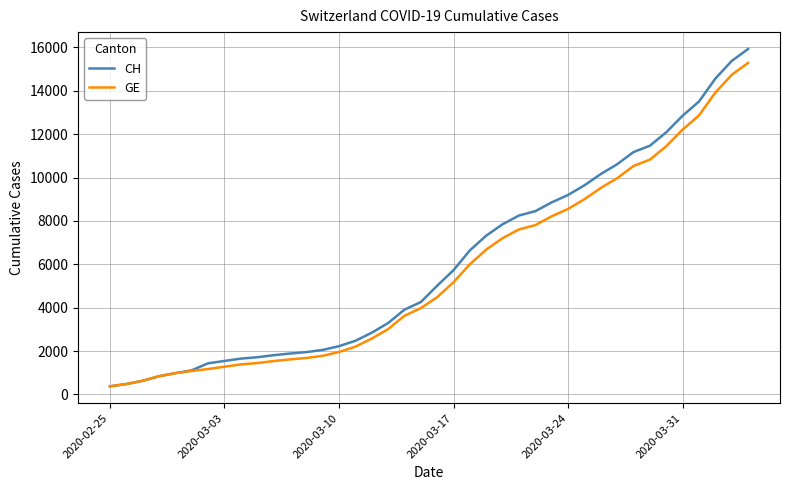

Which series has the largest range (max minus min)?

CH